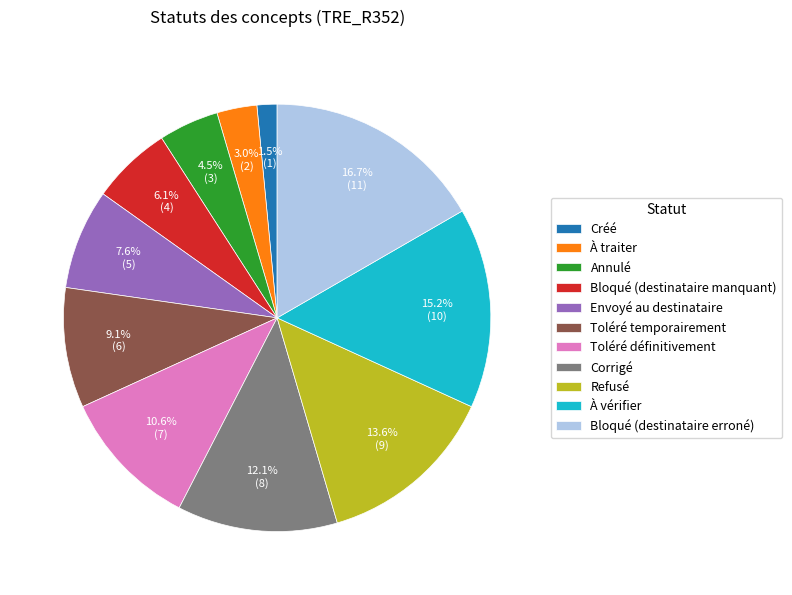

To the nearest percent, what is the combined percentage of À traiter and Refusé?

17%